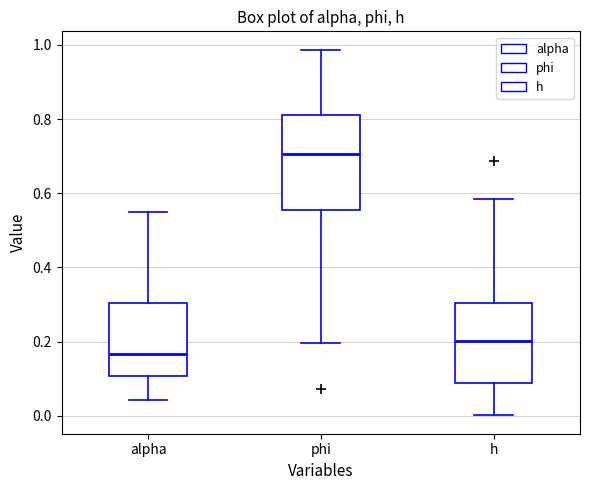

Reading left to right, read every box against the y-axis: the position of its median line, the range the box covers, and the ends of its whiskers. The values are not printed on the chart, so give them approximately, as read against the axis.

alpha: median 0.16, box 0.10 to 0.30, whiskers 0.04 to 0.56
phi: median 0.70, box 0.56 to 0.82, whiskers 0.20 to 0.98
h: median 0.20, box 0.08 to 0.30, whiskers 0.00 to 0.58